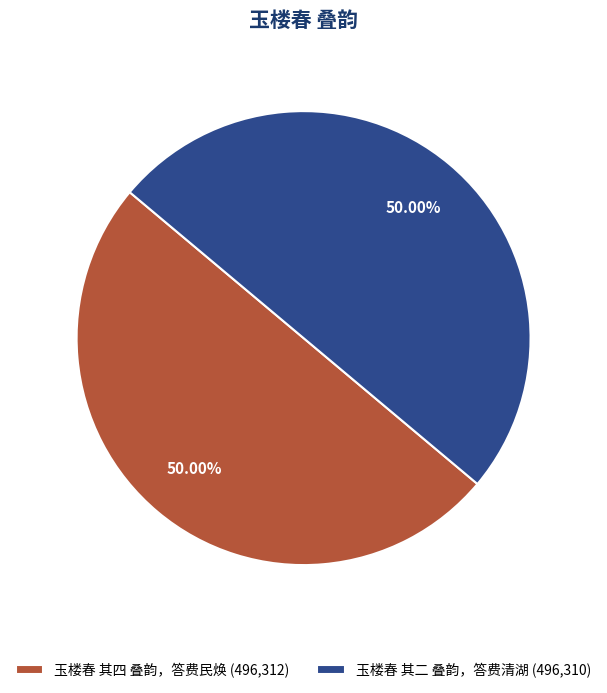

What is the ratio of the value at 玉楼春 其四 叠韵，答费民焕 (496,312) to the value at 玉楼春 其二 叠韵，答费清湖 (496,310)?

1.0